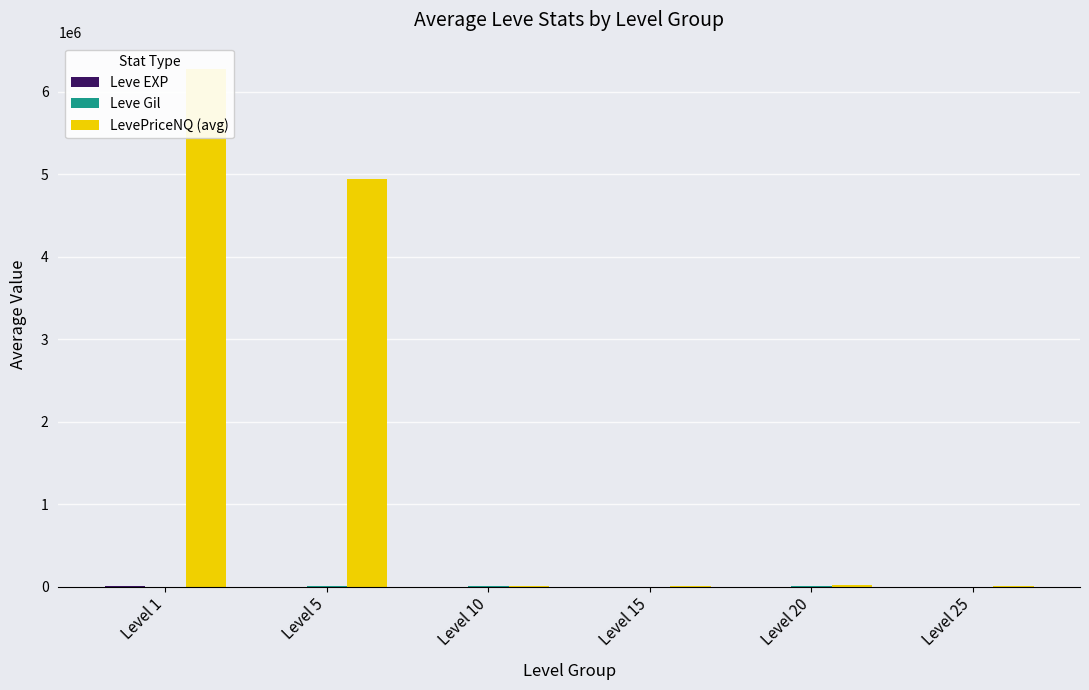

The Leve Gil series shows 401.7 at Level 20. True or false?

True